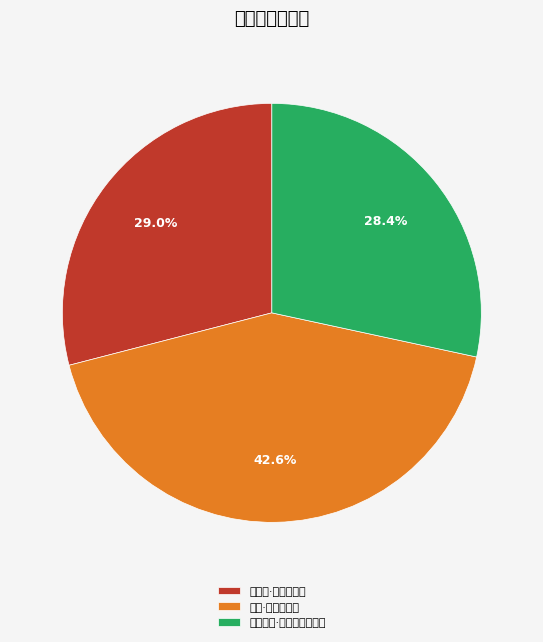

What is the largest slice in the pie chart?

野步·顾步方塘上